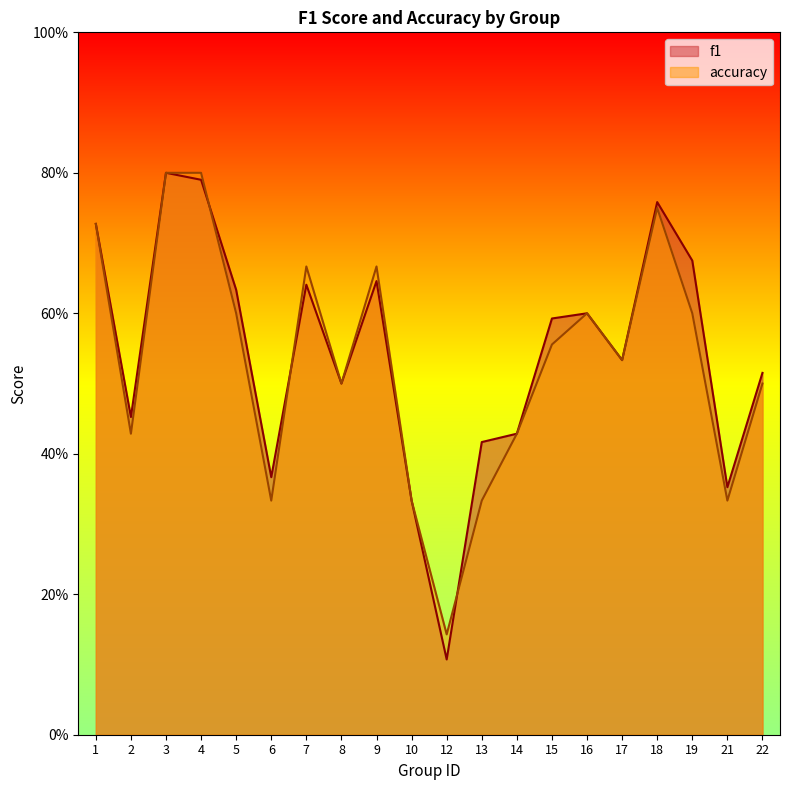

Reading left to right, what are all the values shown in this chart?

f1: 1=0.7	2=0.5	3=0.8	4=0.8	5=0.6	6=0.4	7=0.6	8=0.5	9=0.6	10=0.3	12=0.1	13=0.4	14=0.4	15=0.6	16=0.6	17=0.5	18=0.8	19=0.7	21=0.4	22=0.5
accuracy: 1=0.7	2=0.4	3=0.8	4=0.8	5=0.6	6=0.3	7=0.7	8=0.5	9=0.7	10=0.3	12=0.1	13=0.3	14=0.4	15=0.6	16=0.6	17=0.5	18=0.8	19=0.6	21=0.3	22=0.5